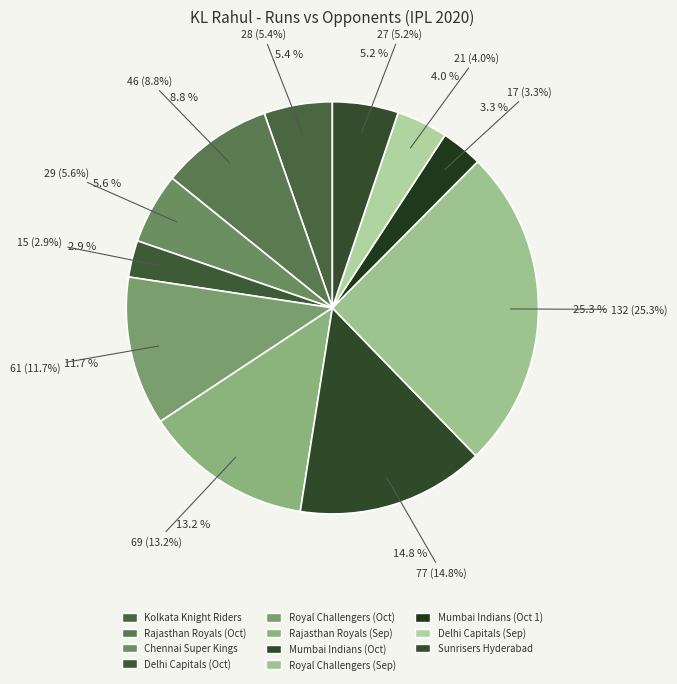

The Rajasthan Royals (Oct) slice represents 9% of the pie. True or false?

True